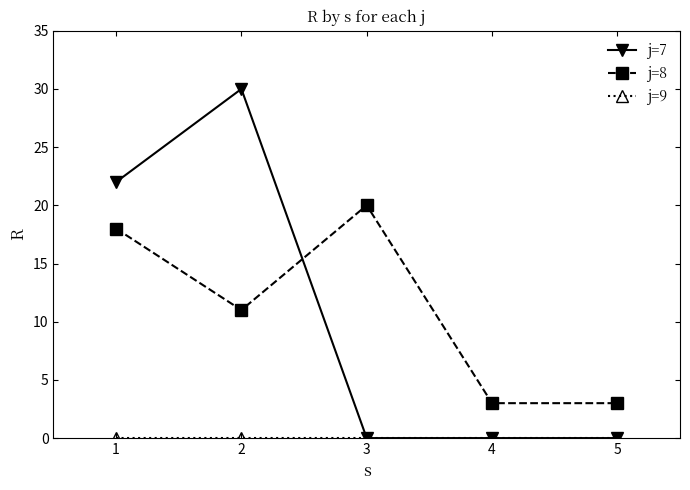

Between which two adjacent categories do j=7 and j=8 first intersect?

2 and 3